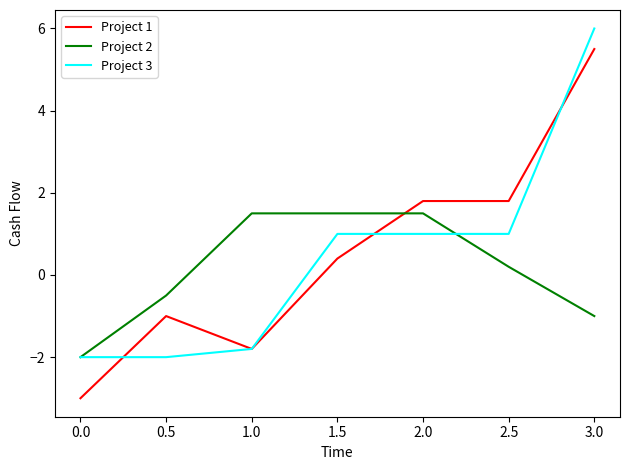

True or false: Project 1 has more than 0 interior local peaks.

True